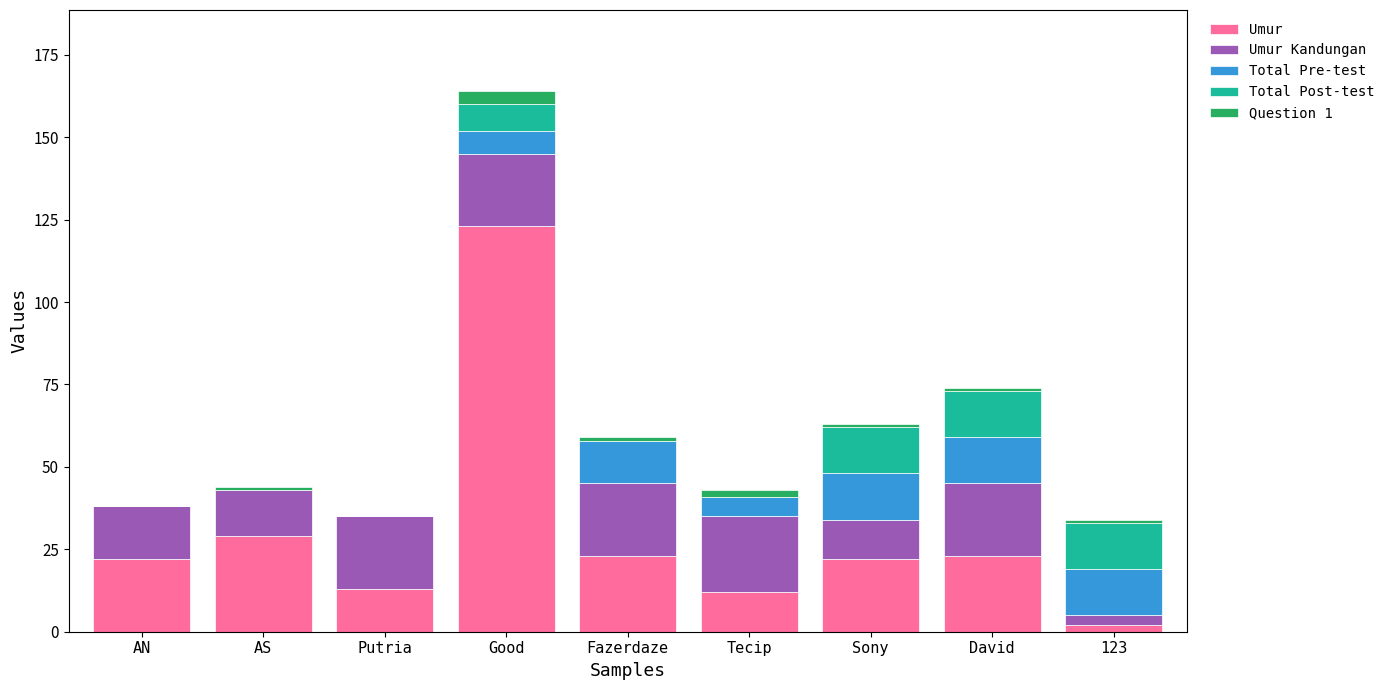

The value of Umur at Sony is 35. True or false?

False